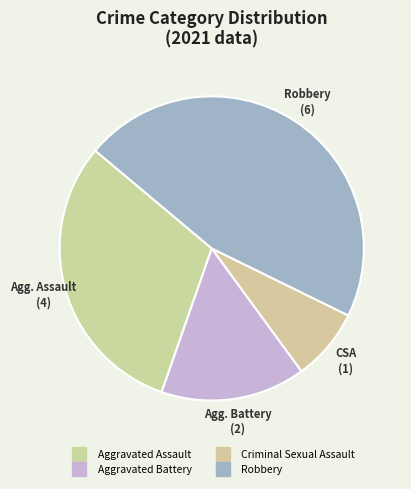

How many slices are in this pie chart?

4